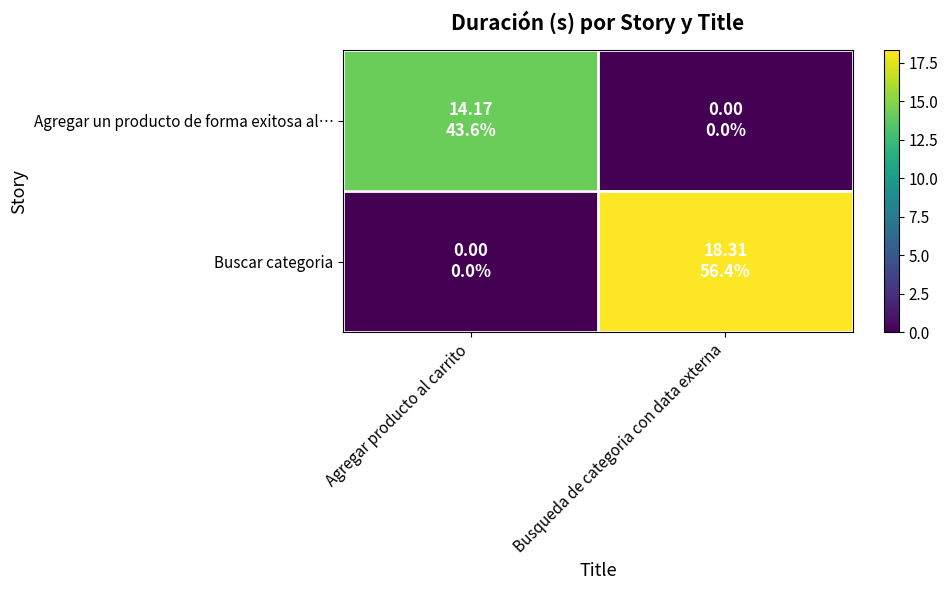

Between Agregar producto al carrito and Busqueda de categoria con data externa, which is larger?

Agregar producto al carrito